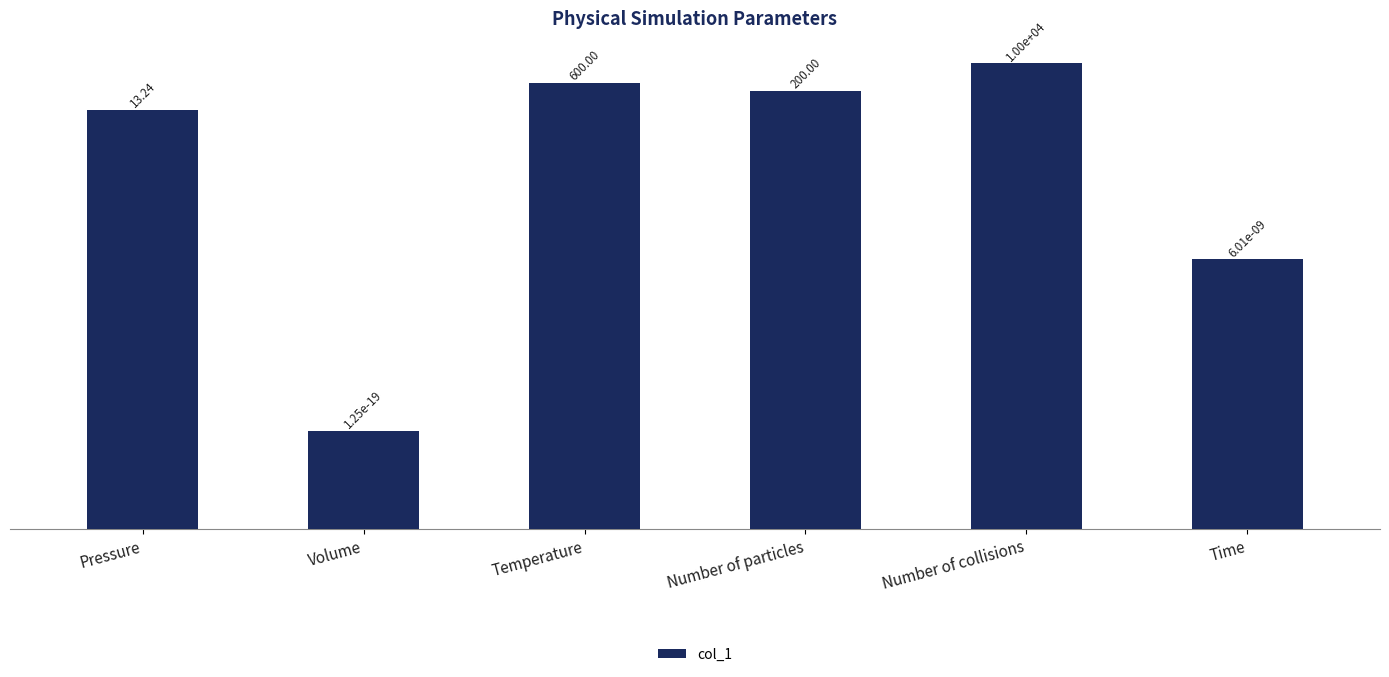

What position from the left is Pressure?

1